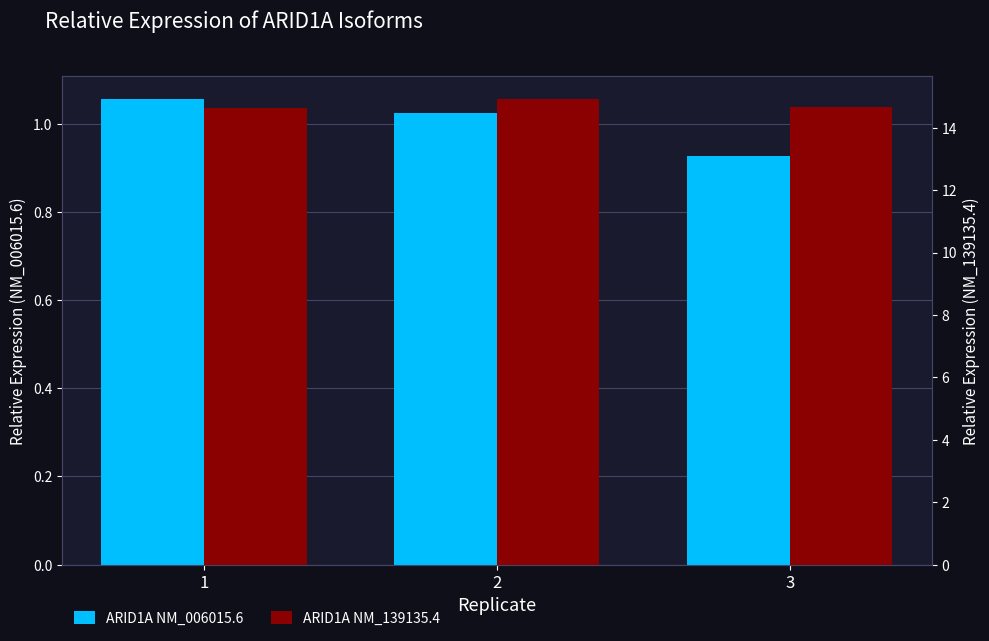

Rank the series at 2 from highest to lowest value.

ARID1A NM_139135.4, ARID1A NM_006015.6